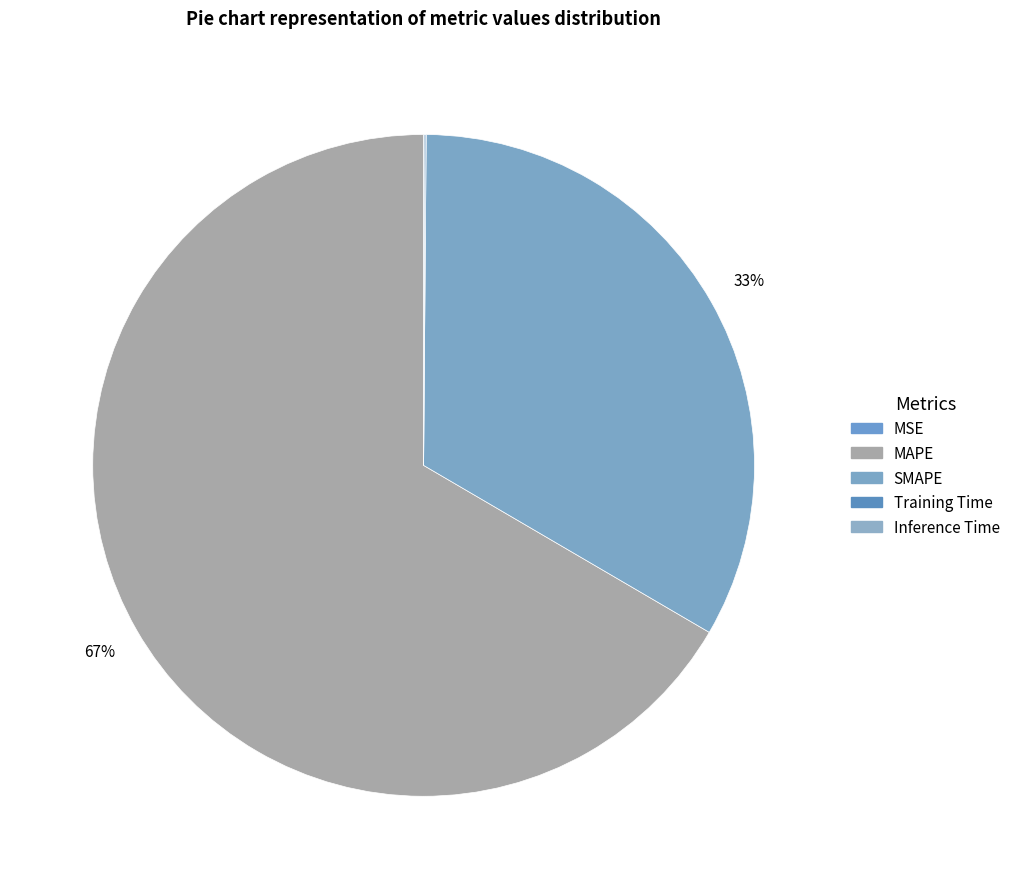

Rank the categories by value from lowest to highest.

MSE, Training Time, Inference Time, SMAPE, MAPE